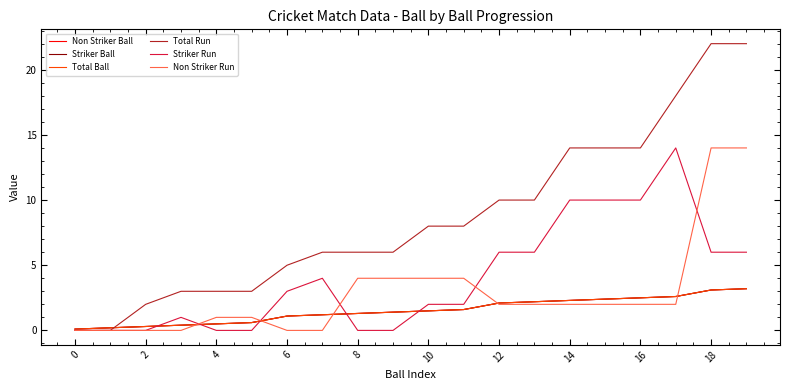

Is this an area chart (filled region under the line)?

No